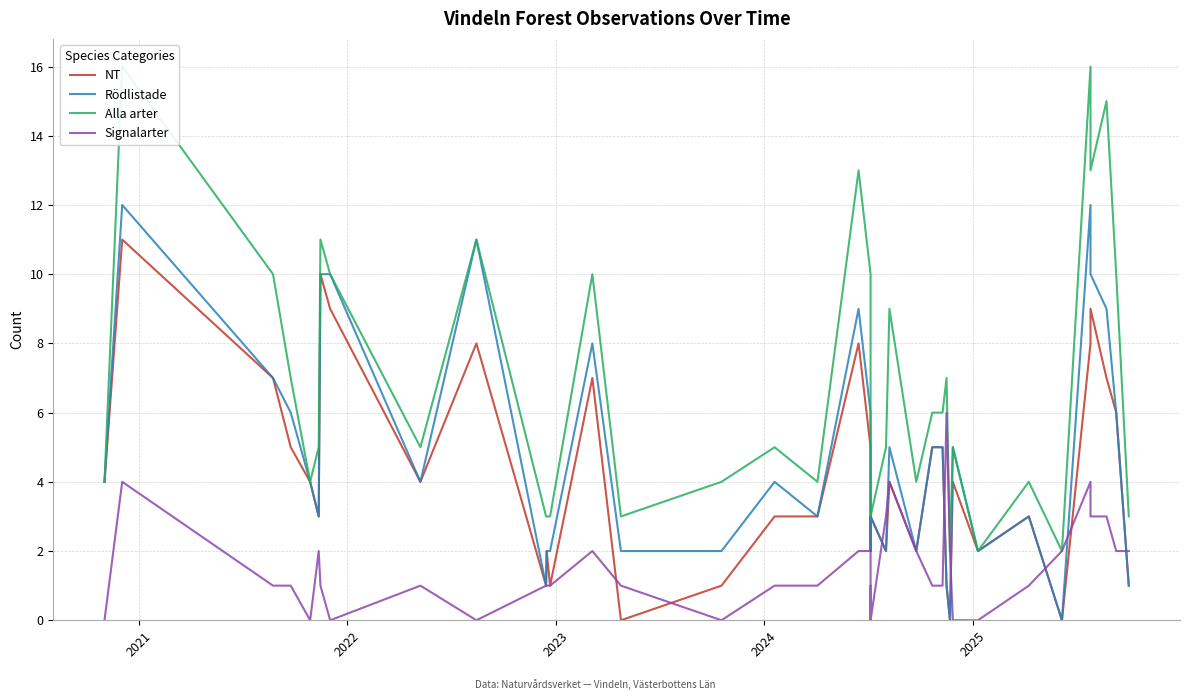

What is the difference between the second highest and second lowest values in the Signalarter series?

4